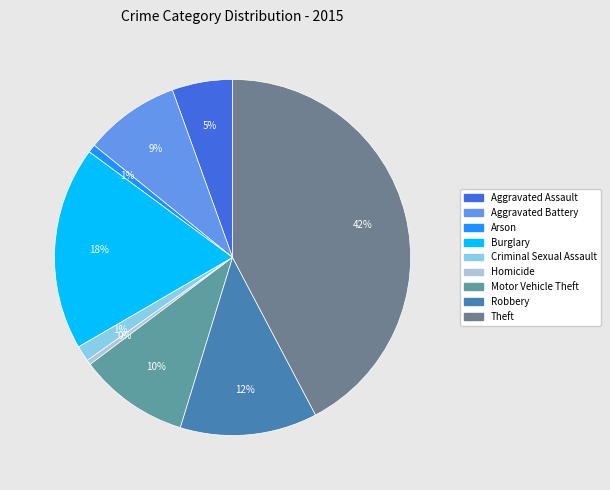

Between Robbery and Burglary, which is larger?

Burglary